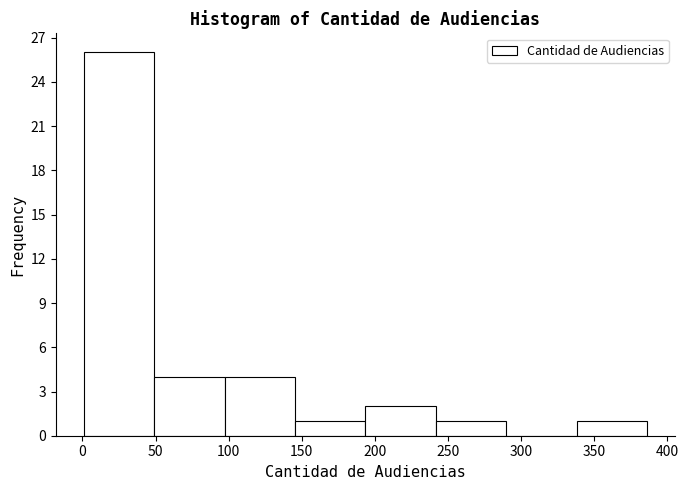

How tall is the bar that spans 195 to 240 on the x-axis? Neither the bar edges nor the heights are printed on the chart, so give them approximately, as read against the axes.

2